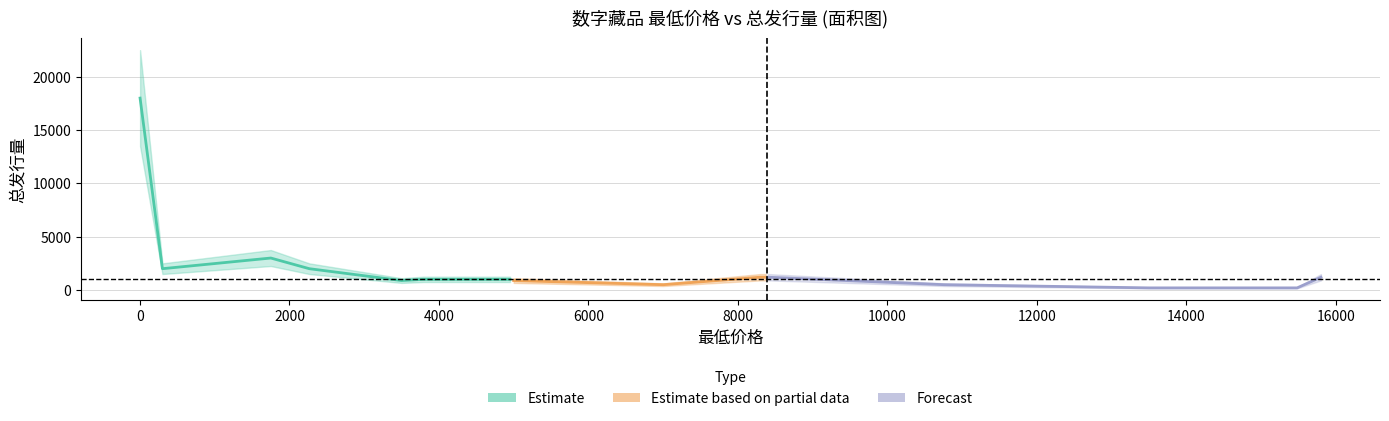

What is the sum of all 最低价格 values?

126857